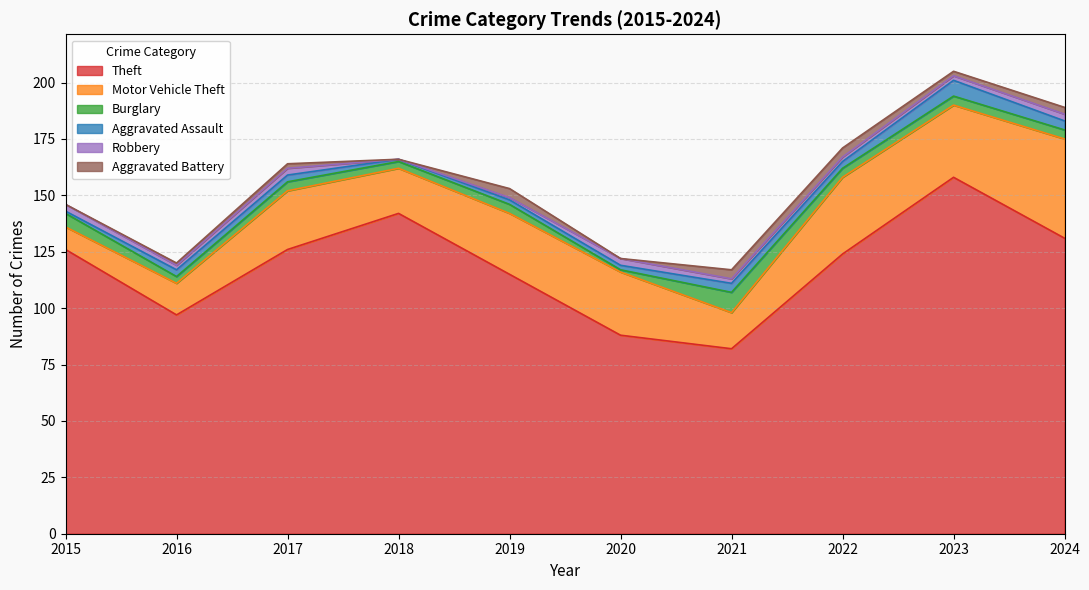

Which series has the largest total across all categories?

Theft